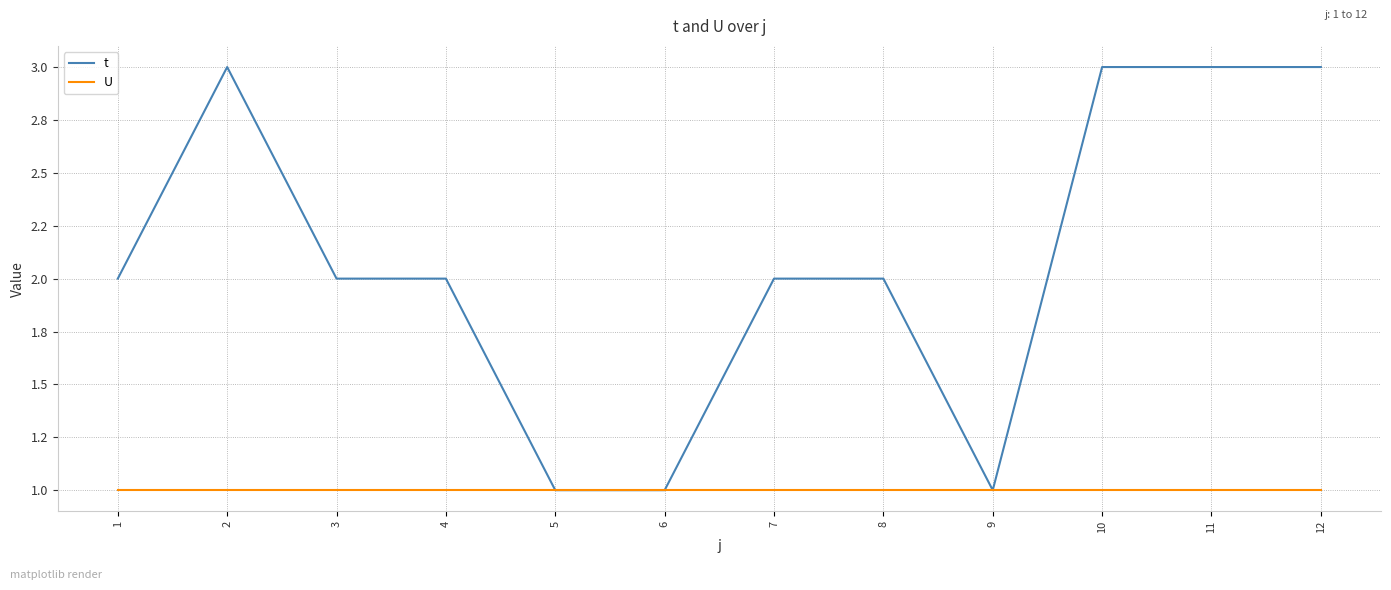

Rank the series by their average value, from highest to lowest.

t, U